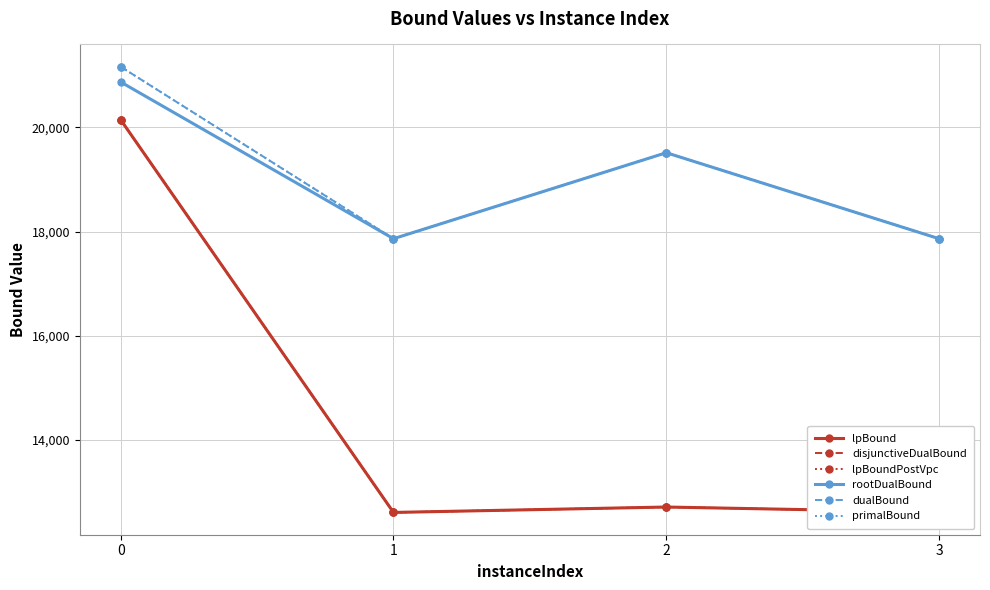

What is the spread (max minus min) of values at 0?

1019.2